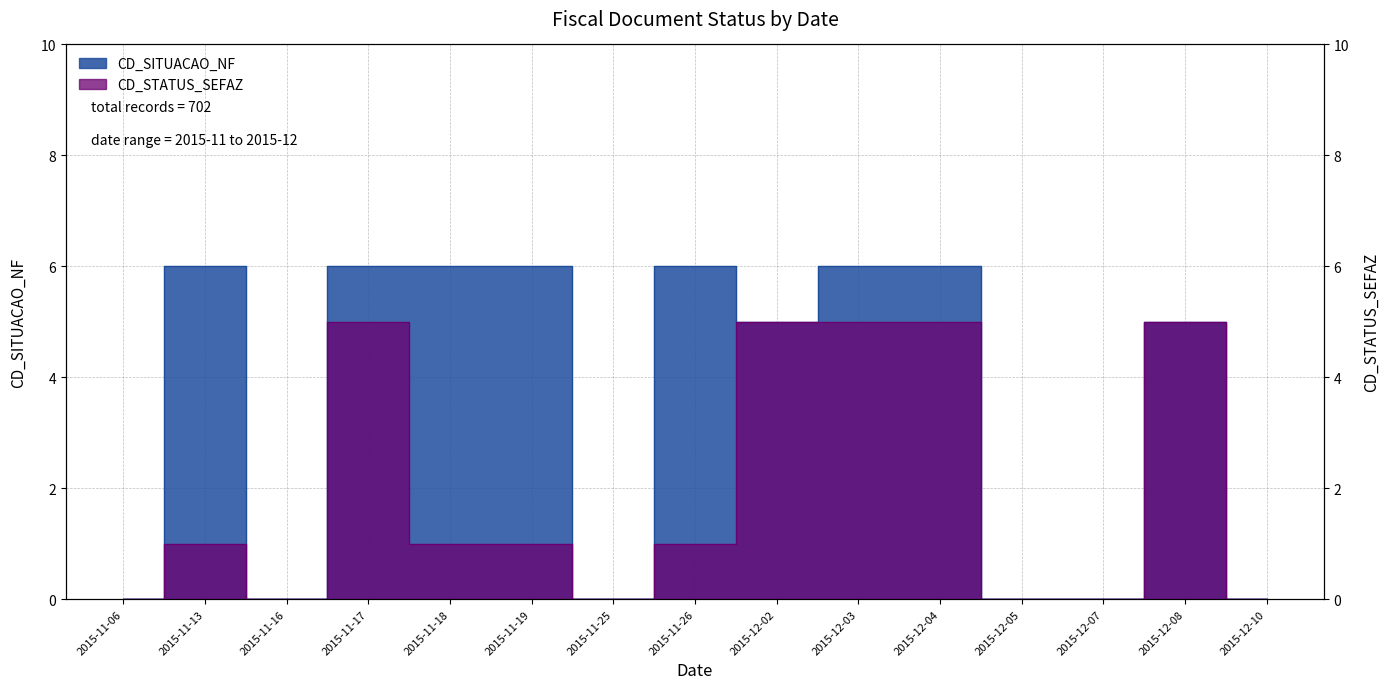

Is it true that CD_STATUS_SEFAZ equals 0 at 2015-11-06?

True